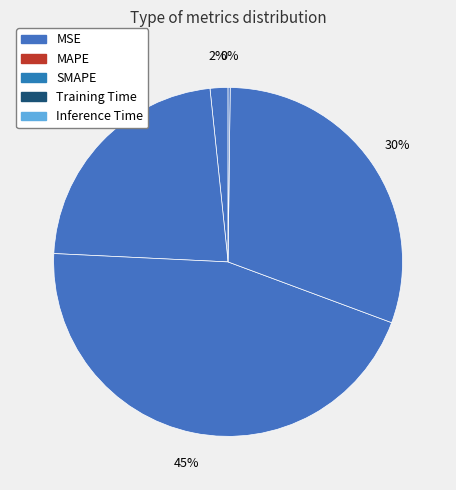

What percentage is the MAPE slice, to the nearest percent?

23%